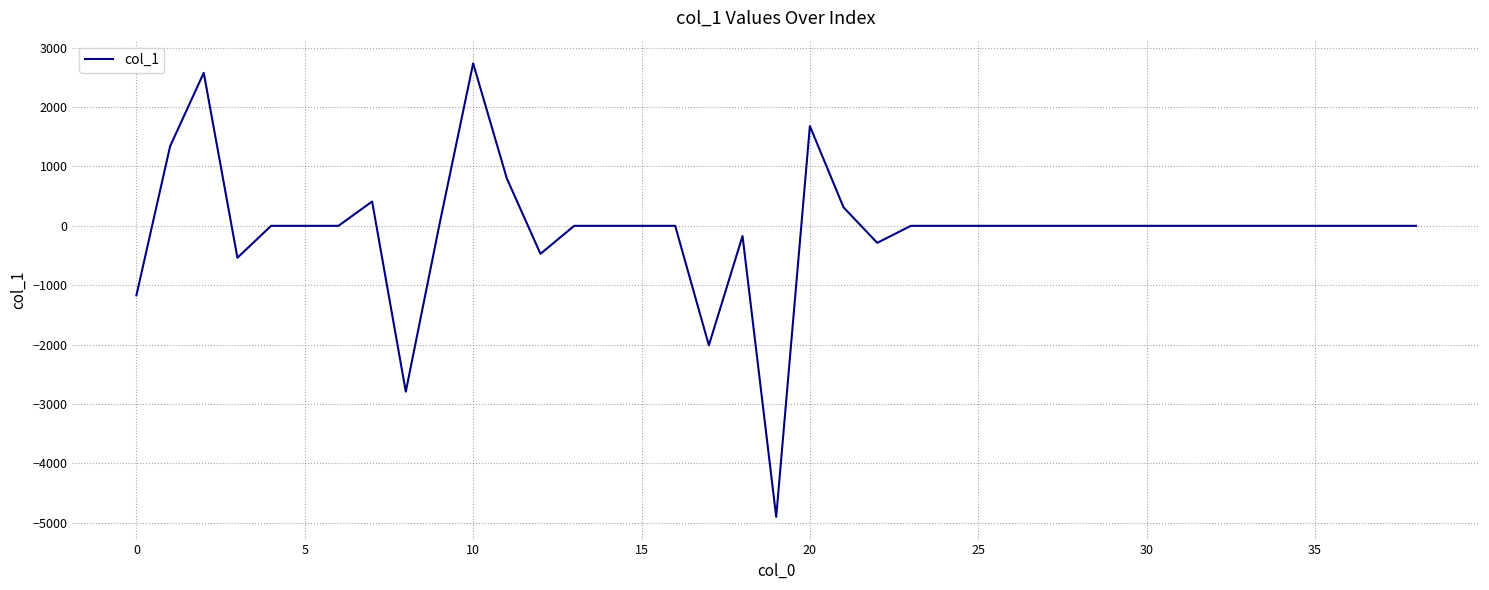

What is the minimum value shown in the chart?

-4900.2